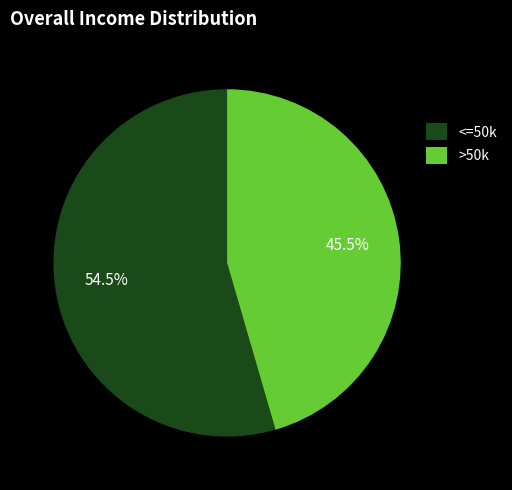

To the nearest percent, what is the average slice percentage?

50%